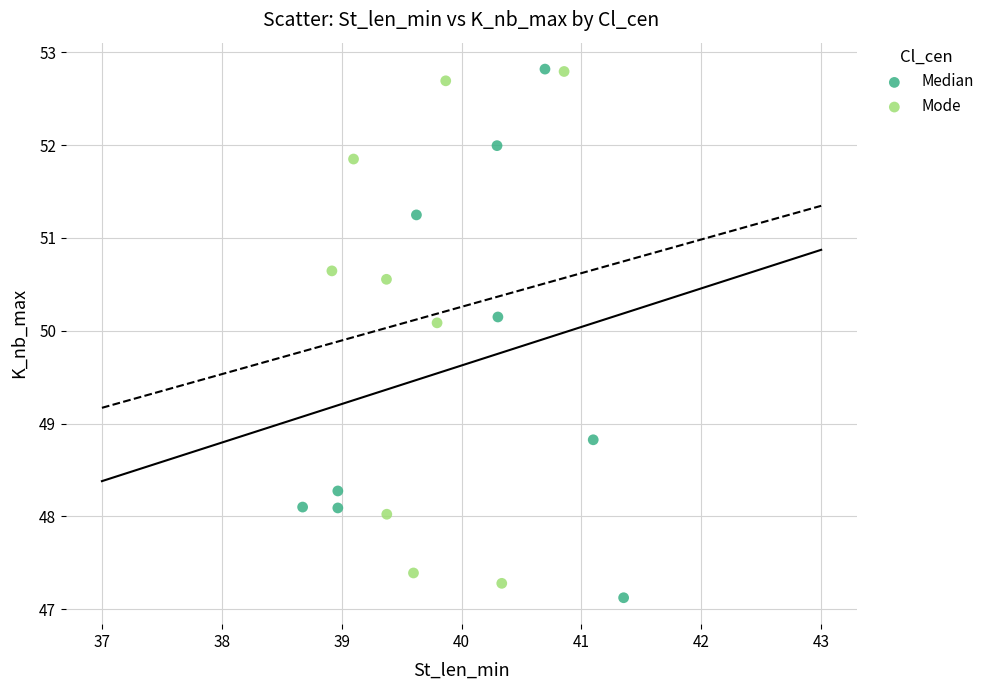

What are all the series names shown in the legend?

Median, Mode